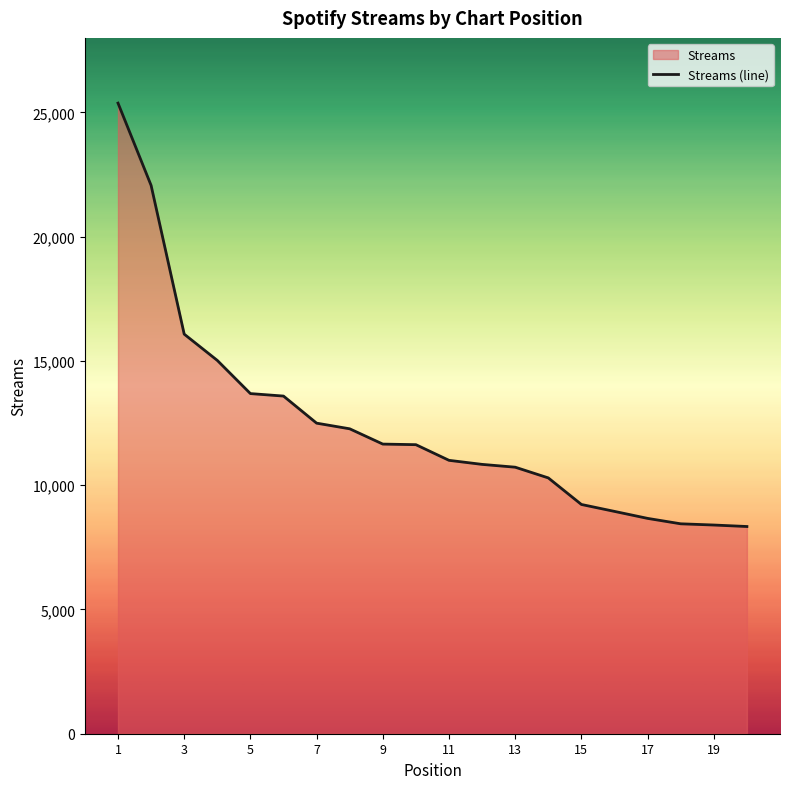

The value at 11 is 11001. True or false?

True